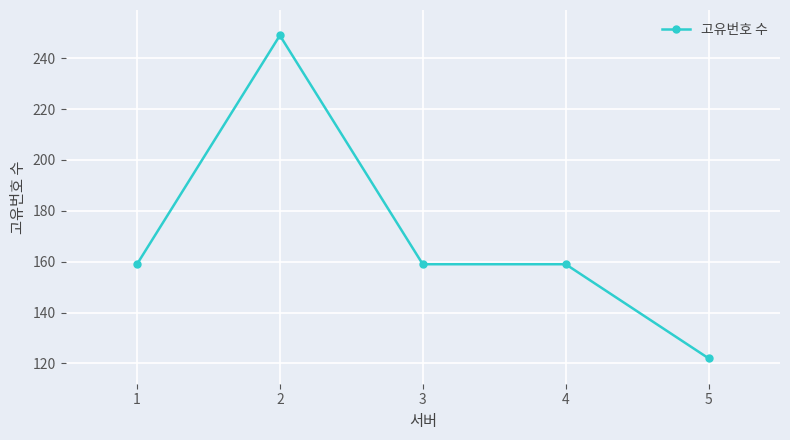

How many categories are shown in the chart?

5